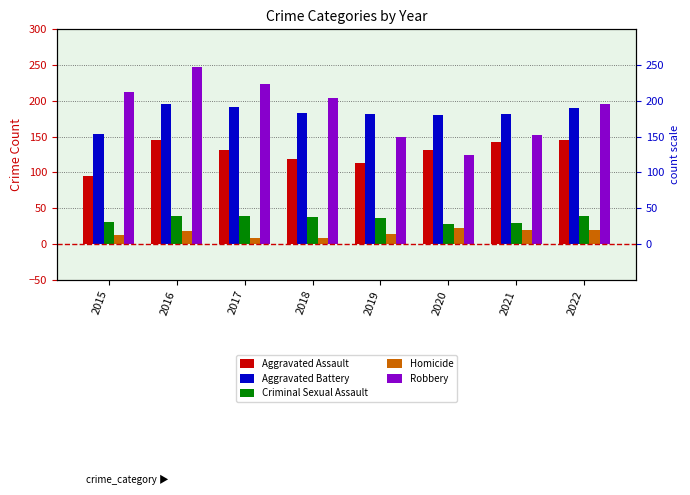

How many bars are there in total?

40